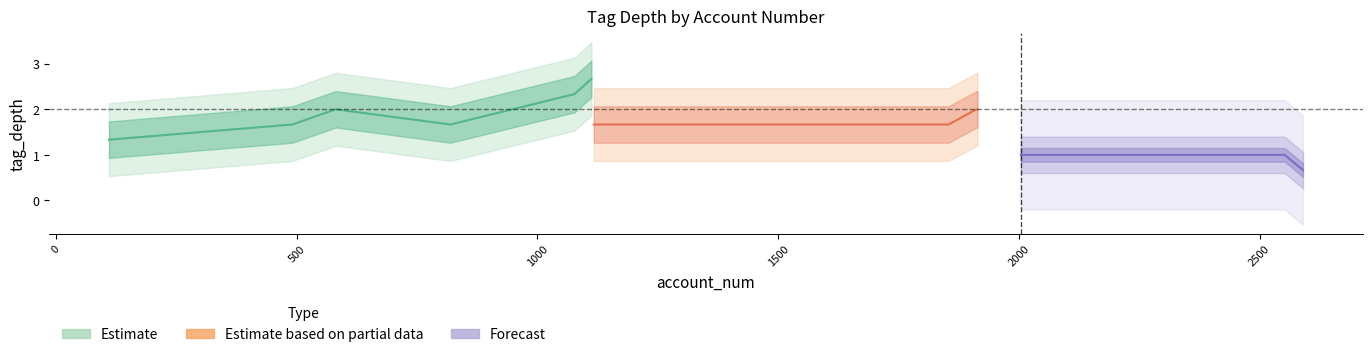

True or false: Estimate based on partial data has more than 2 points higher than both neighbors.

False